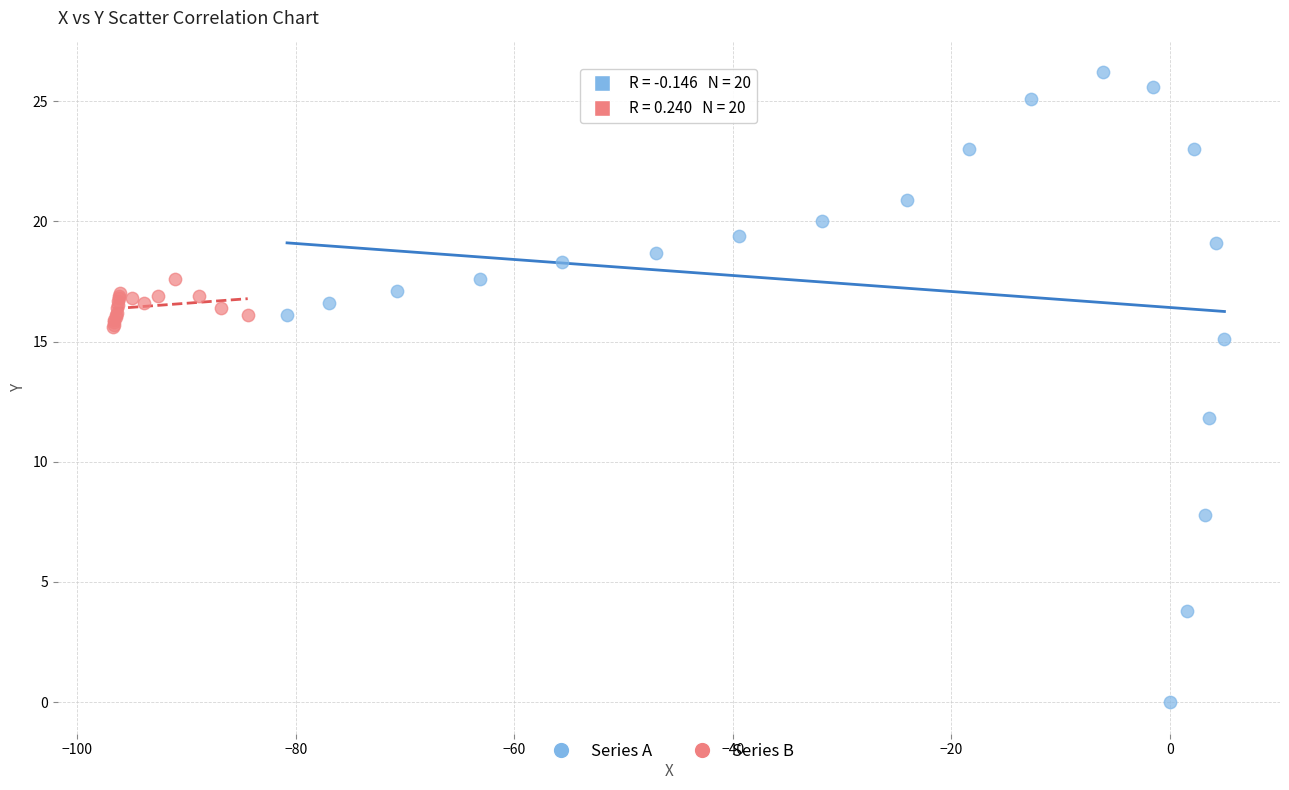

Which series reaches the maximum Y coordinate?

Series A